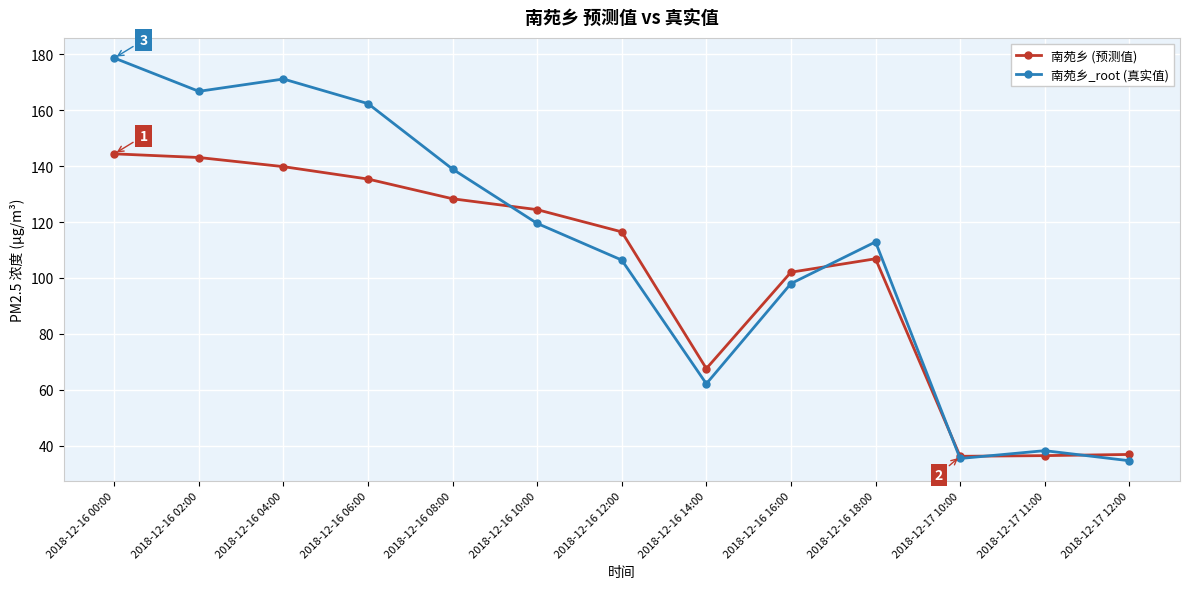

Where is 南苑乡 (预测值) nearest to the value 90?

2018-12-16 16:00